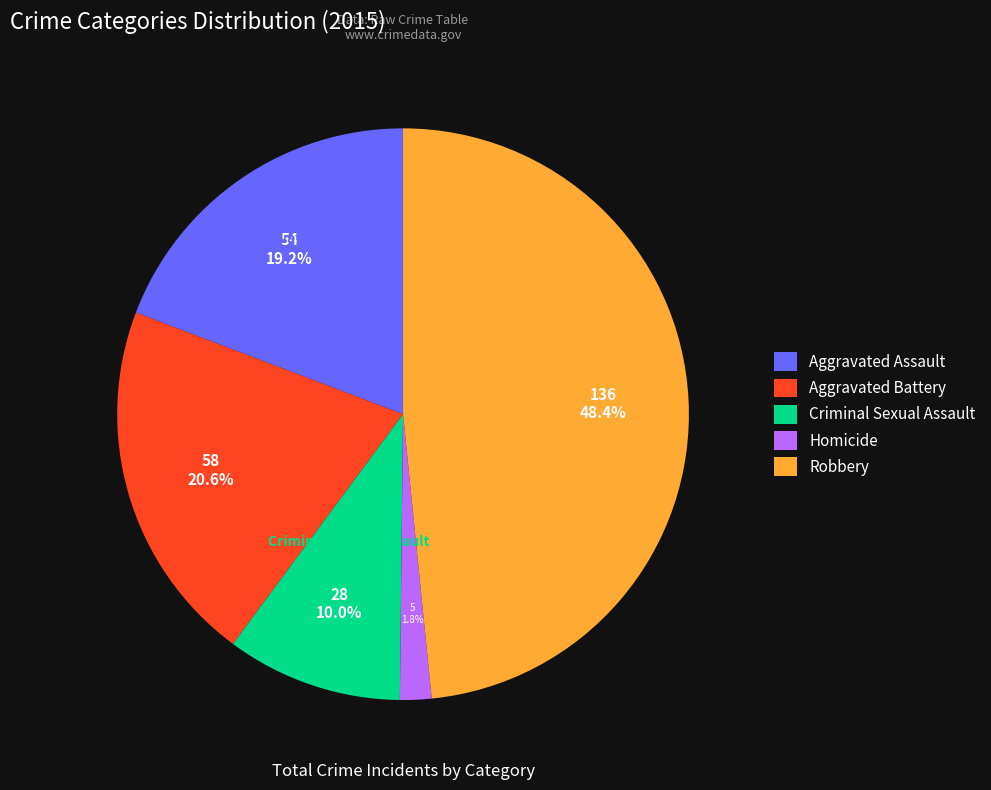

Between Aggravated Battery and Aggravated Assault, which is larger?

Aggravated Battery